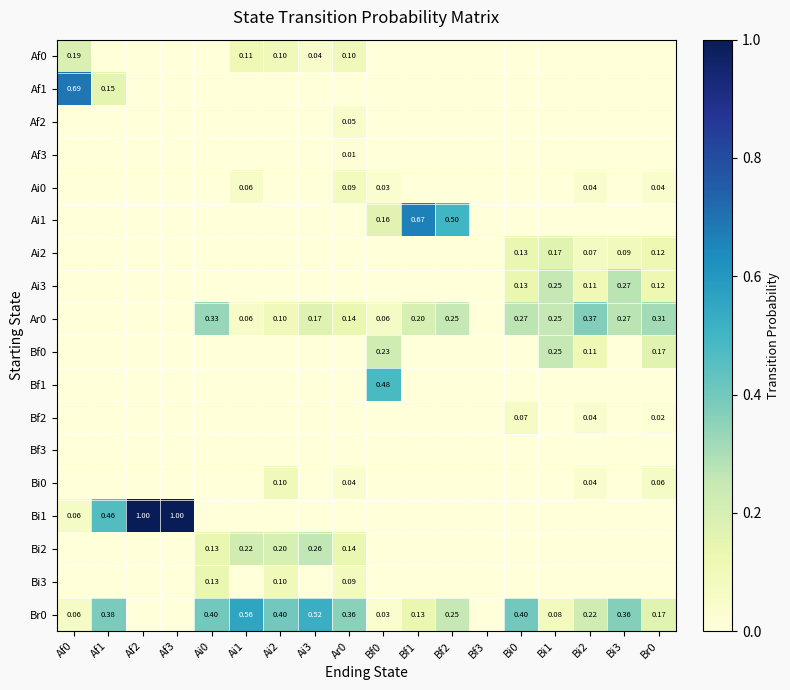

How many Ai0 values are between 0 and 1?

18